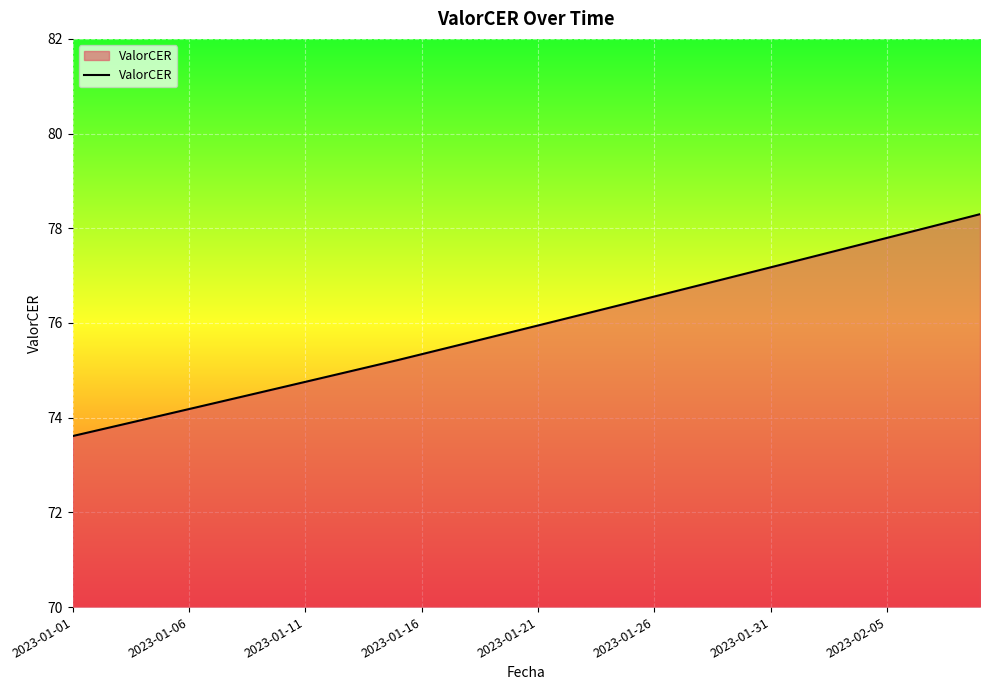

What is the maximum value shown in the chart?

78.3